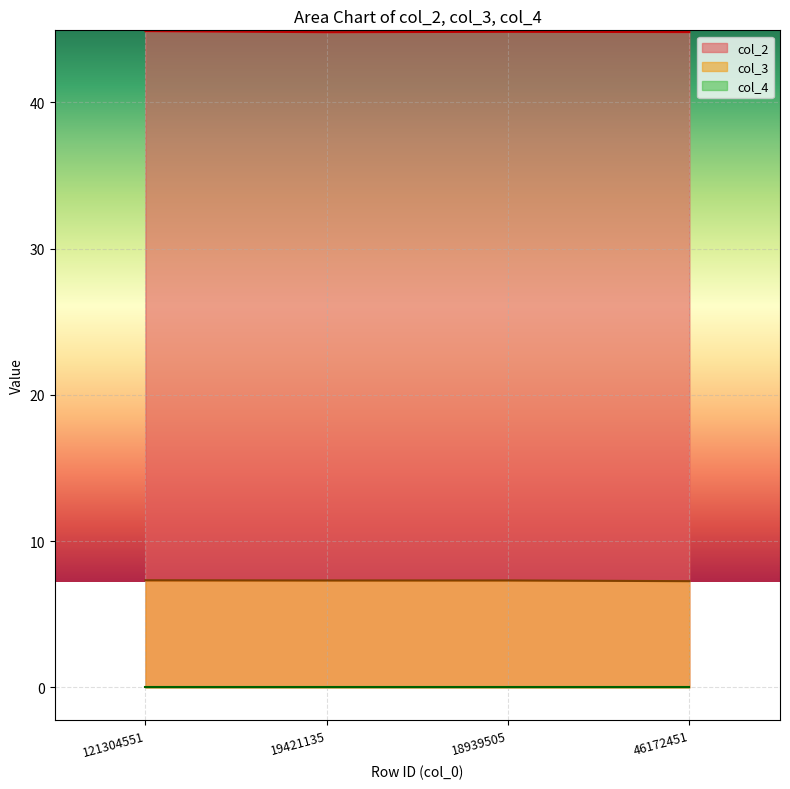

Which category has the lowest value in the col_2 series?

19421135